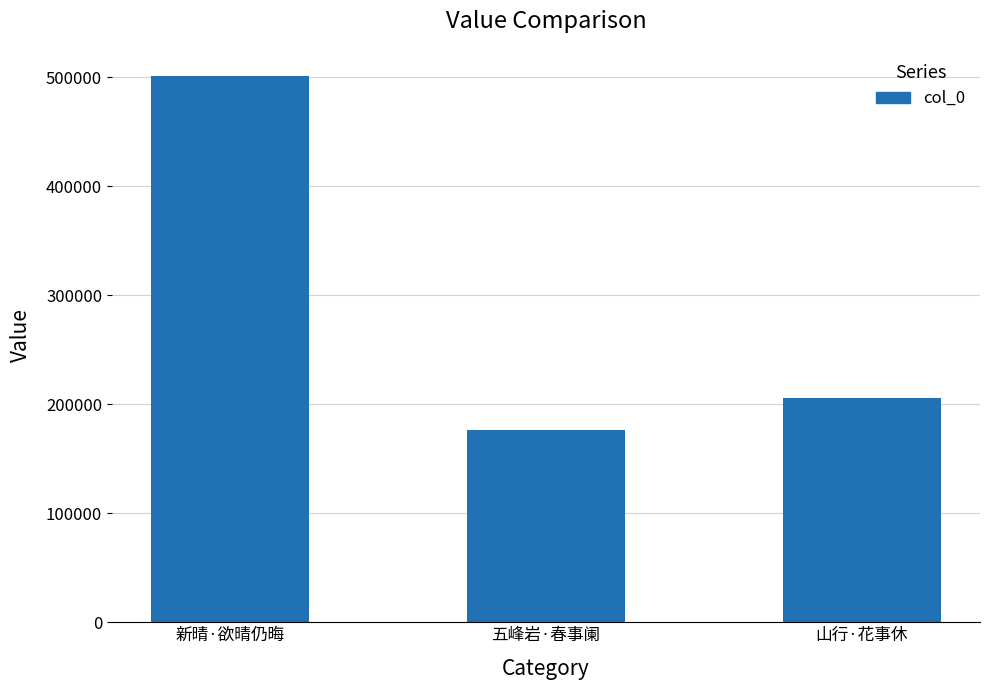

What is the label of the 2nd bar from the left?

五峰岩·春事阑